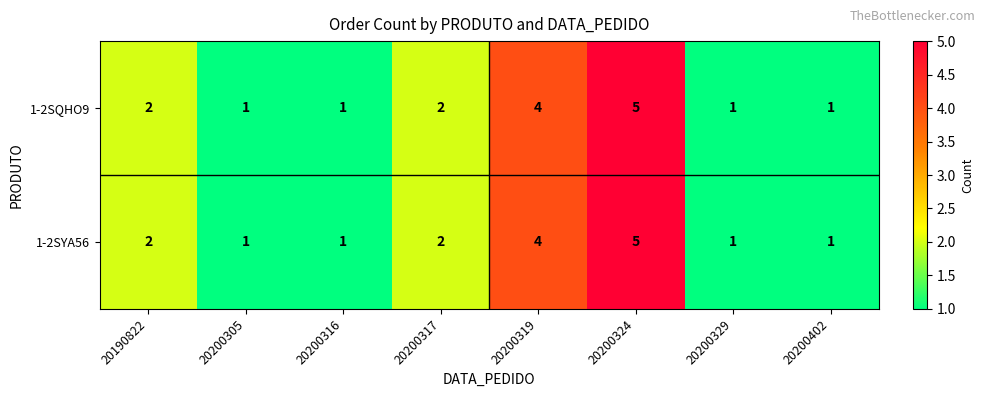

How many data points in 1-2SYA56 are less than 2?

4